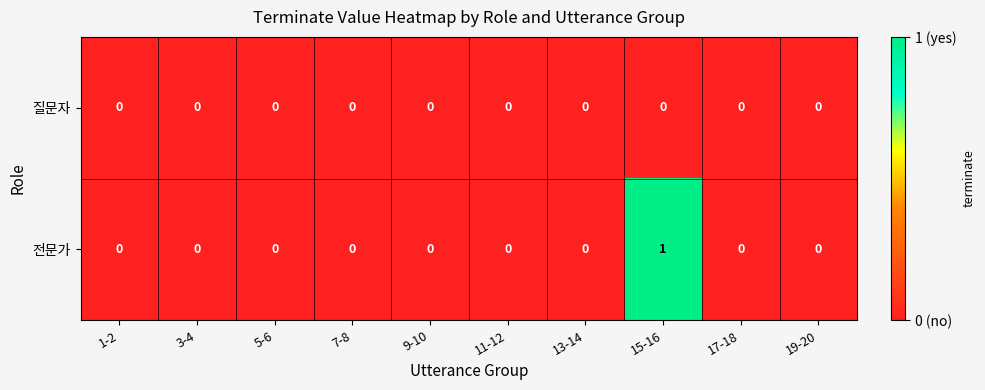

Reading right to left, list all the values displayed in this chart.

질문자: 0	0	0	0	0	0	0	0	0	0
전문가: 0	0	1	0	0	0	0	0	0	0